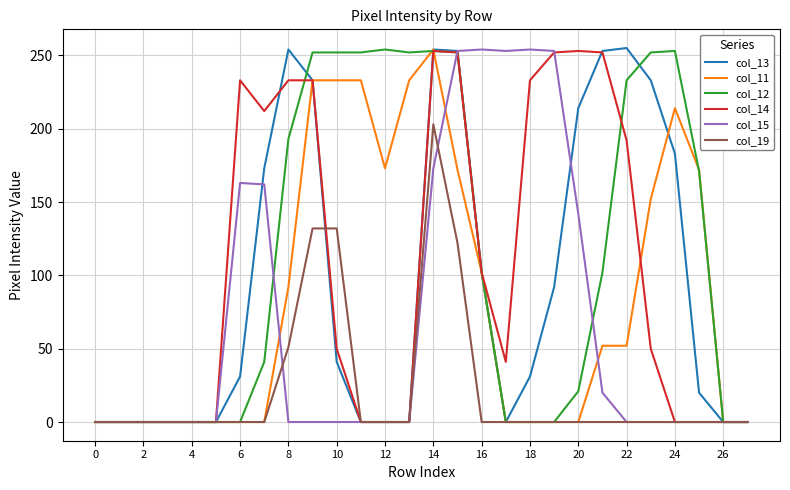

What is the average value of the col_15 series?

69